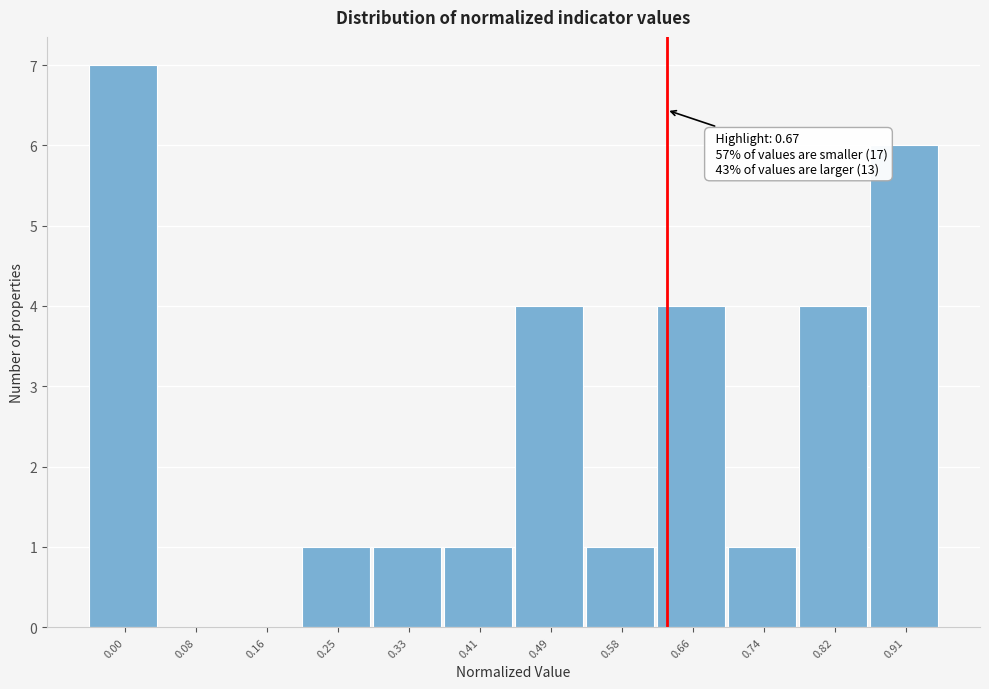

Reading left to right, transcribe all the data shown in this chart.

0.00=7	0.08=0	0.16=0	0.25=1	0.33=1	0.41=1	0.49=4	0.58=1	0.66=4	0.74=1	0.82=4	0.91=6